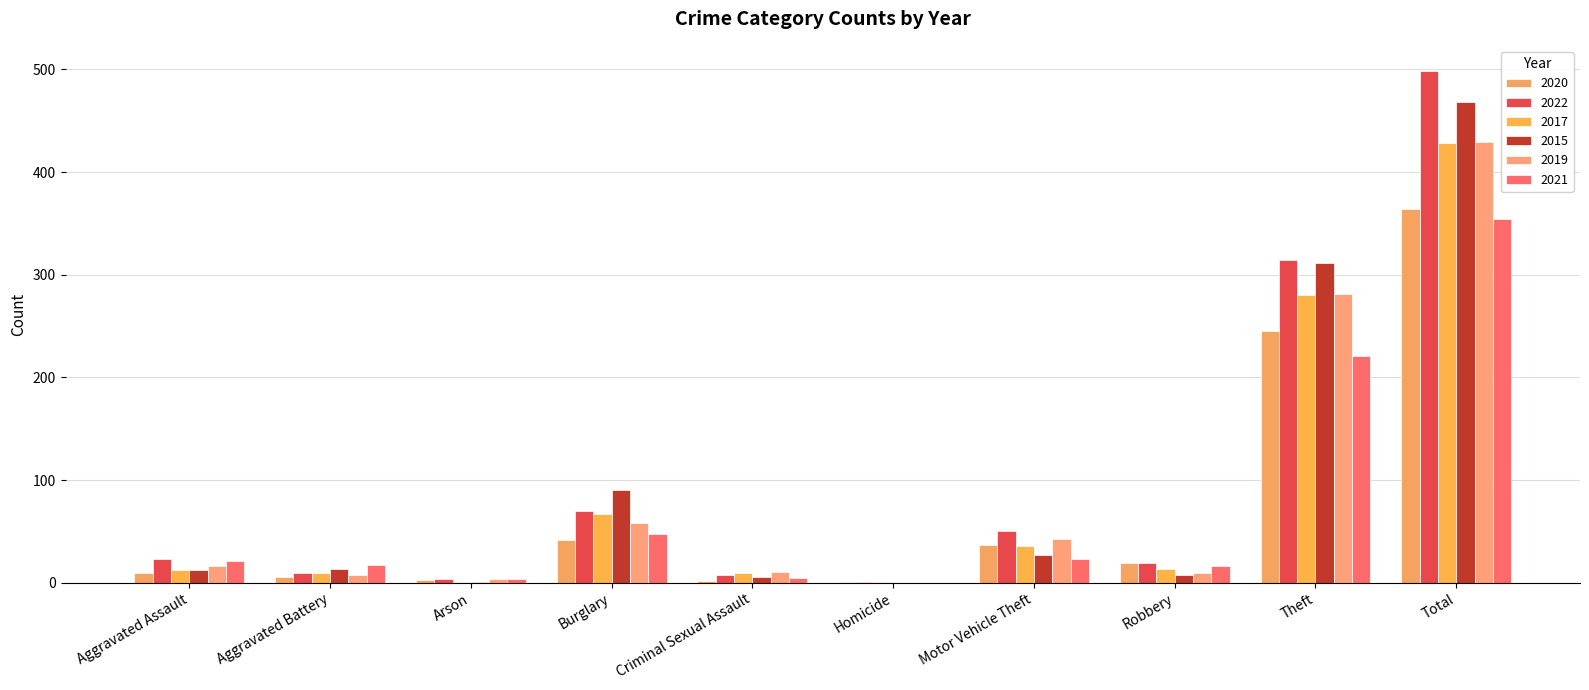

What is the value of the 2020 bar at the 9th from the left?

245